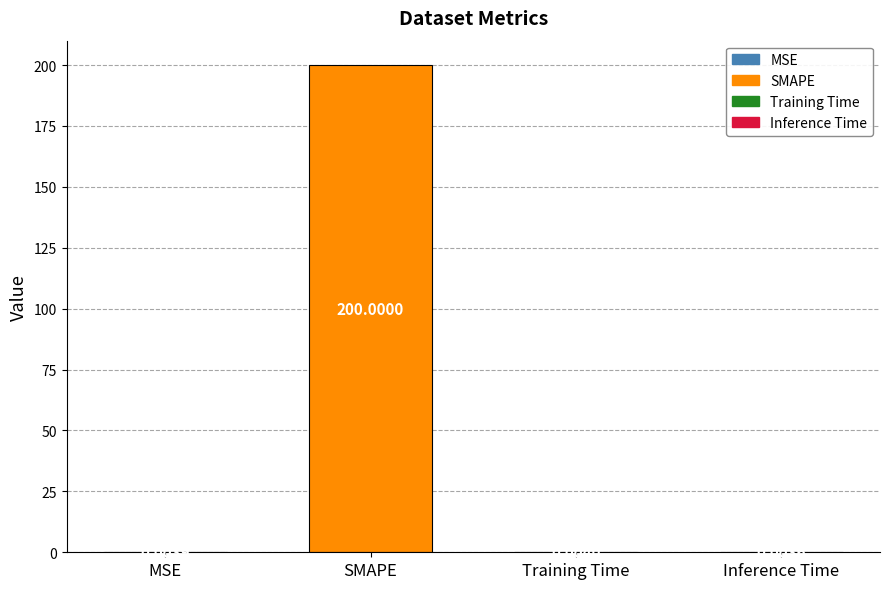

At which label is the value closest to 100?

Training Time